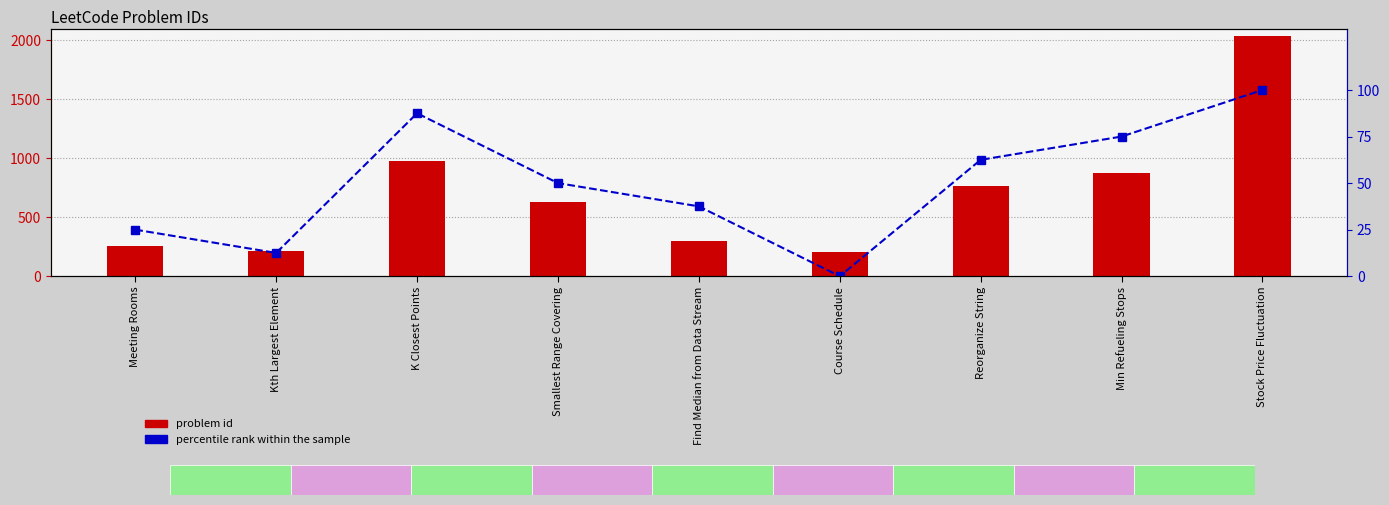

Which series has the largest total across all categories?

problem id